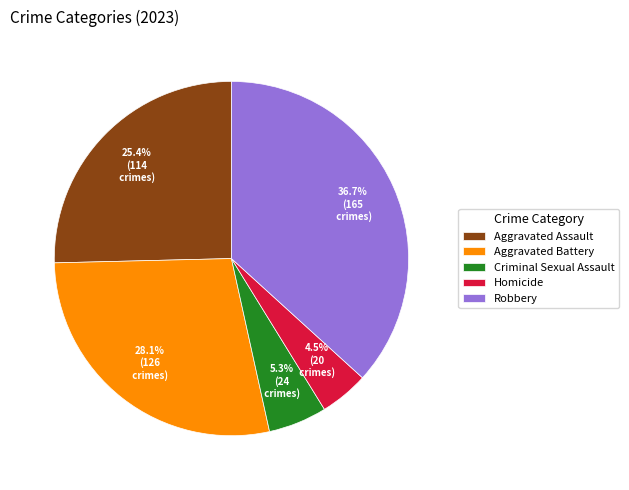

What percentage is the Aggravated Battery slice, to the nearest percent?

28%